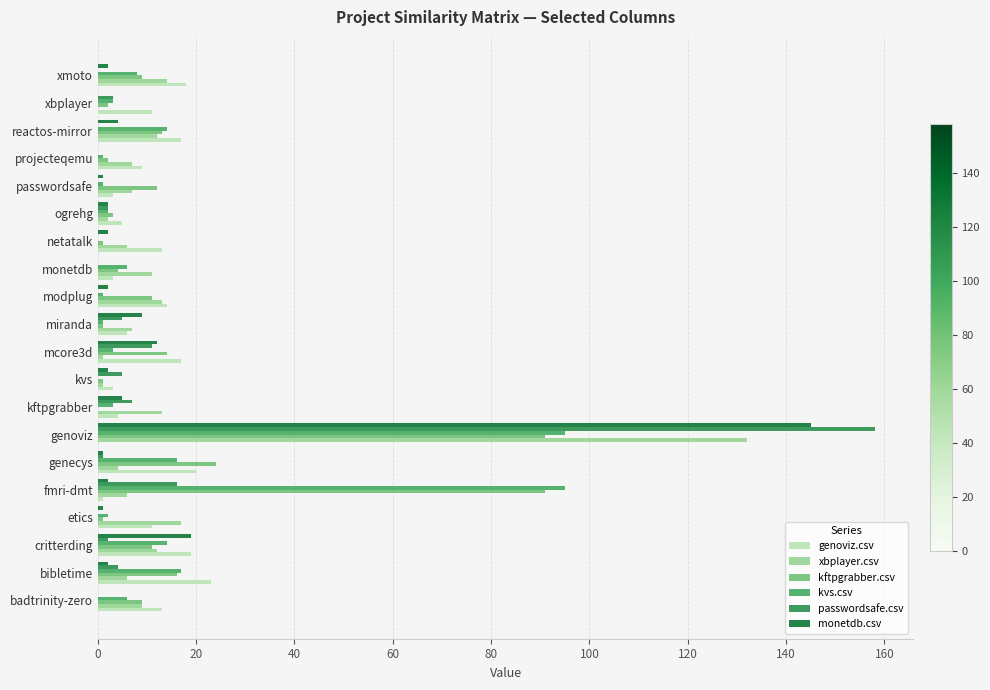

Which series has the largest range (max minus min)?

passwordsafe.csv